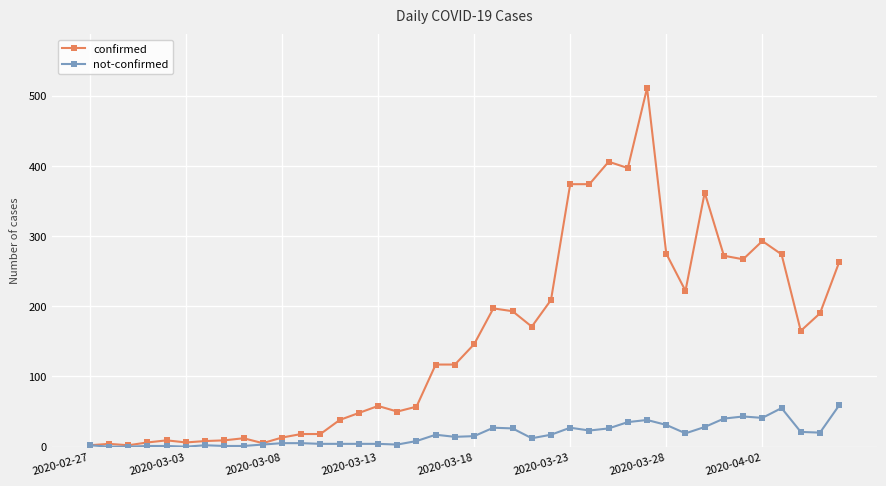

How many lines are shown in the chart?

2